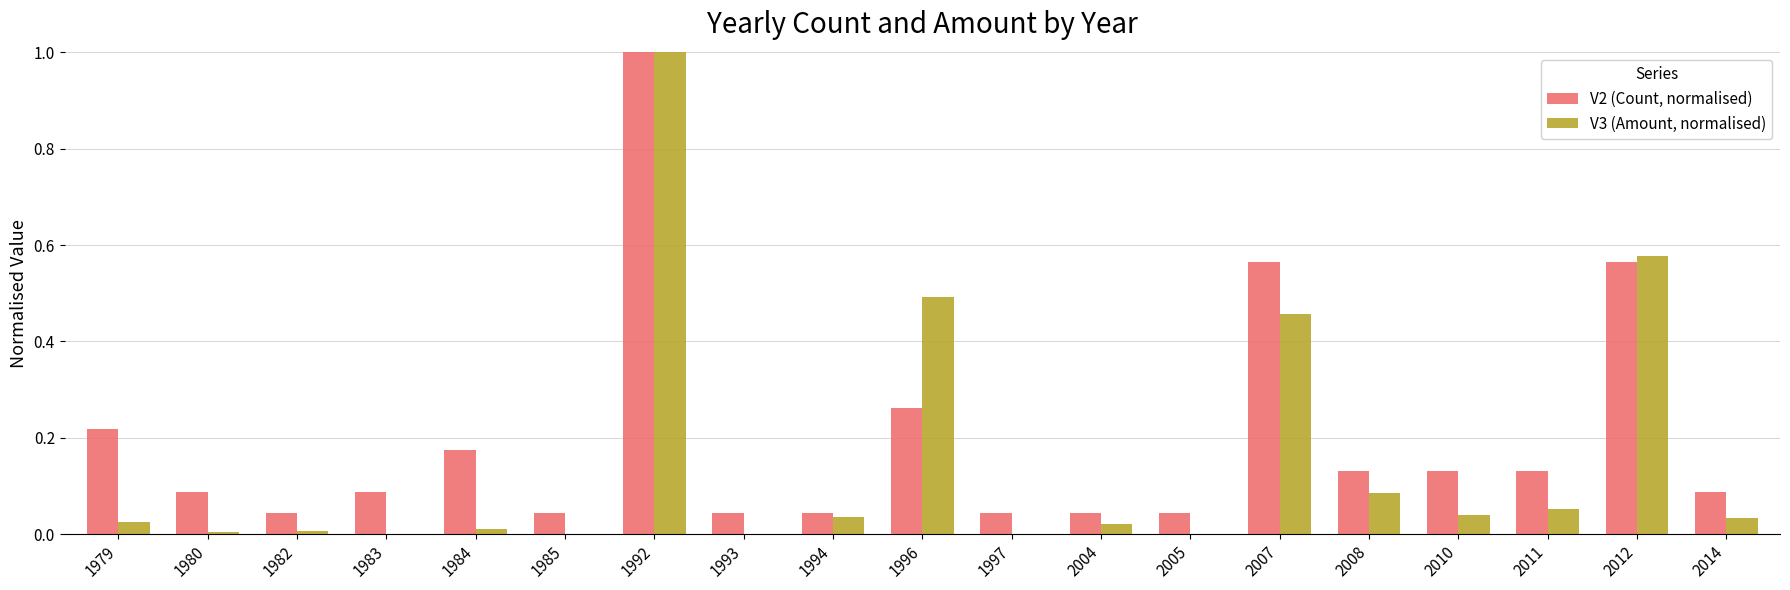

The value of V2 (Count, normalised) at 2012 is 0.2. True or false?

False